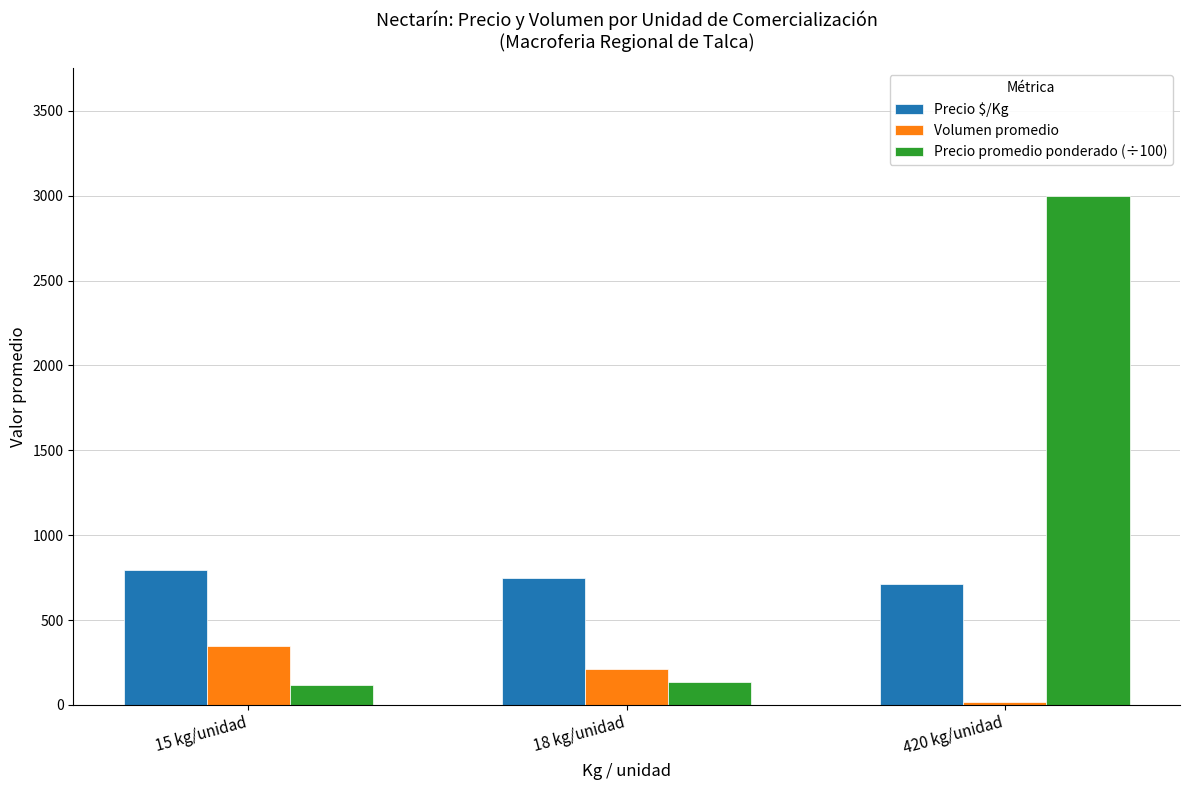

What is the label of the 3rd bar from the left?

420 kg/unidad